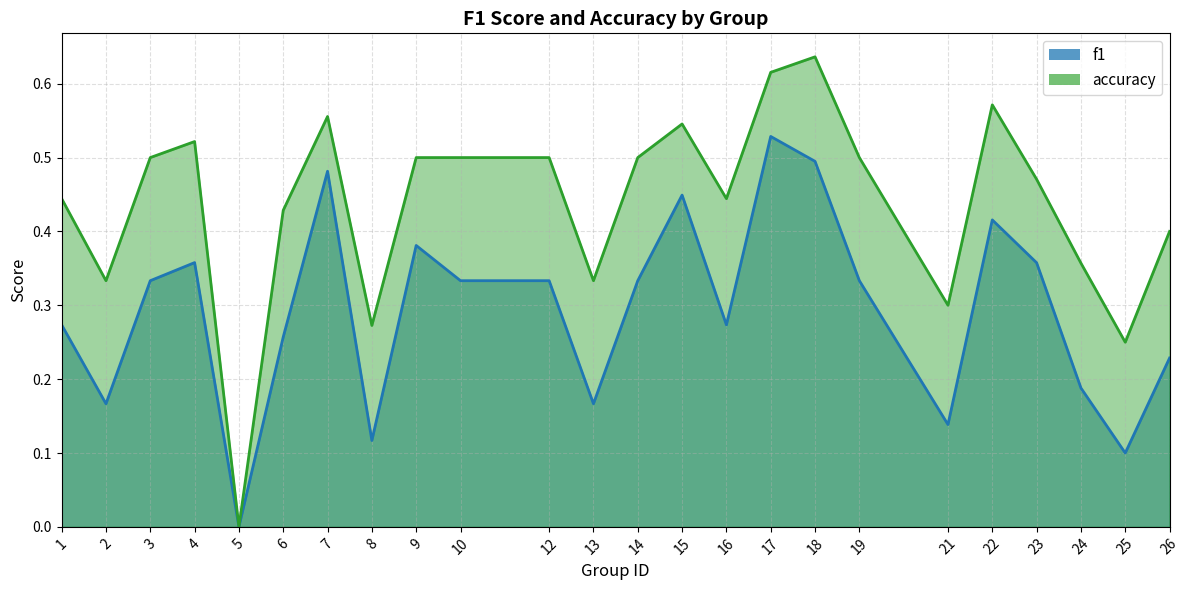

What is the sum of the f1 values at 7 and 17?

1.0